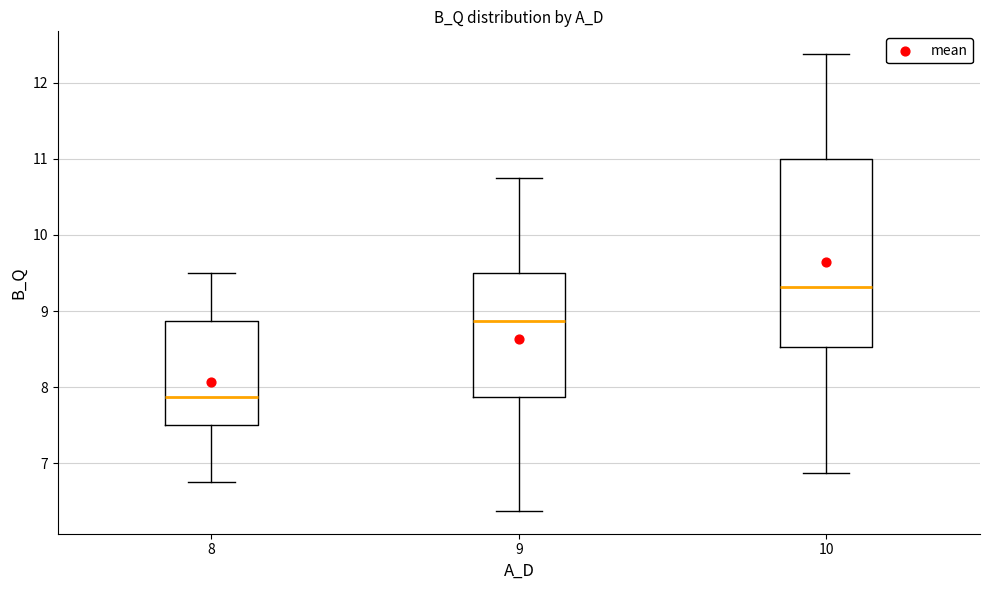

Which box's median line is the highest?

10